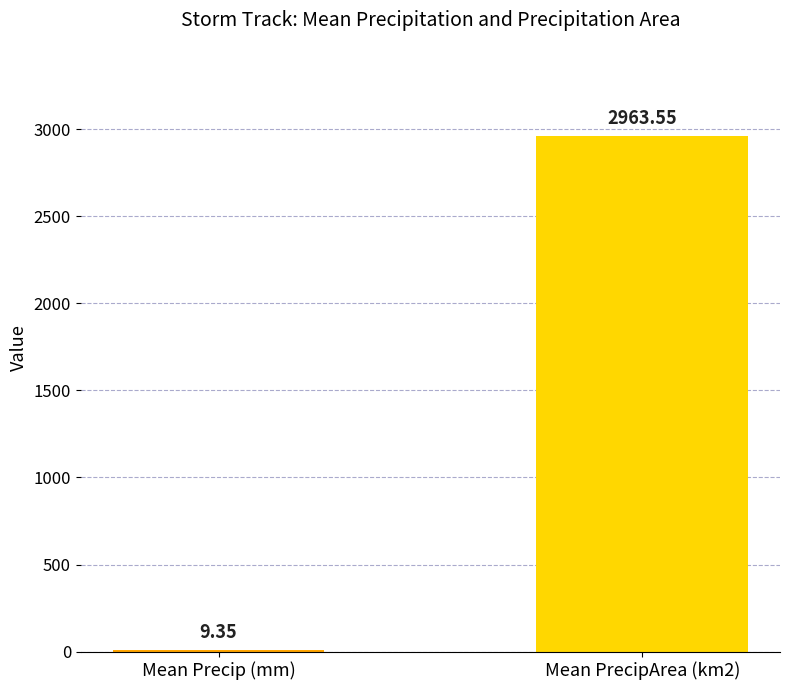

Count the number of values greater than 2963.

1